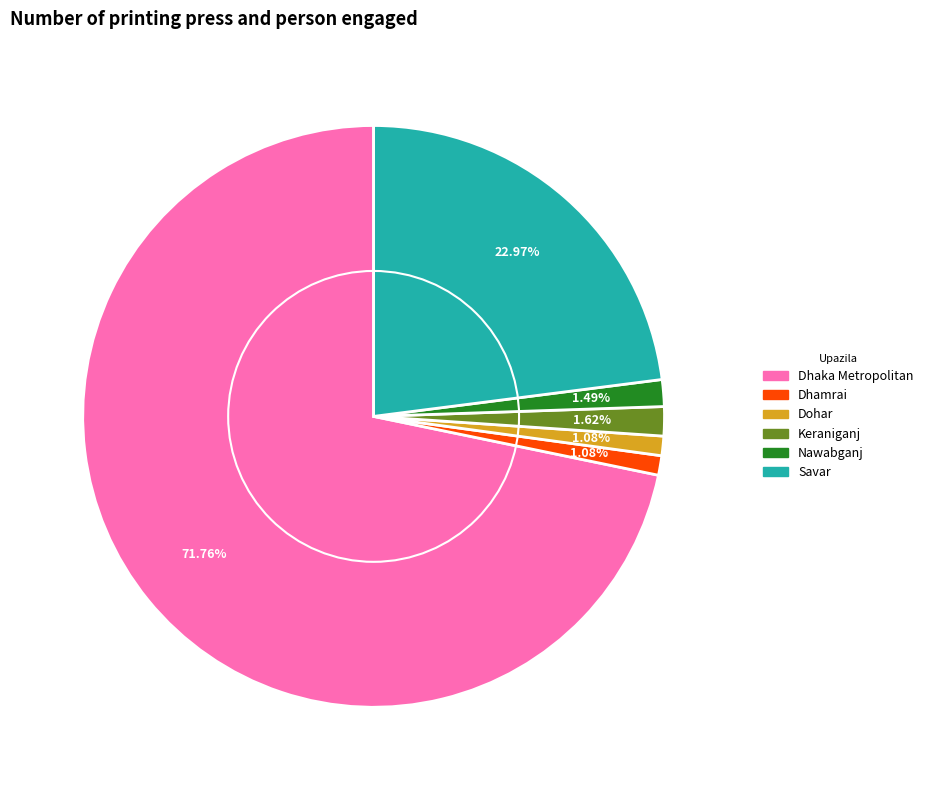

What percentage is the Dohar slice, to the nearest percent?

1%